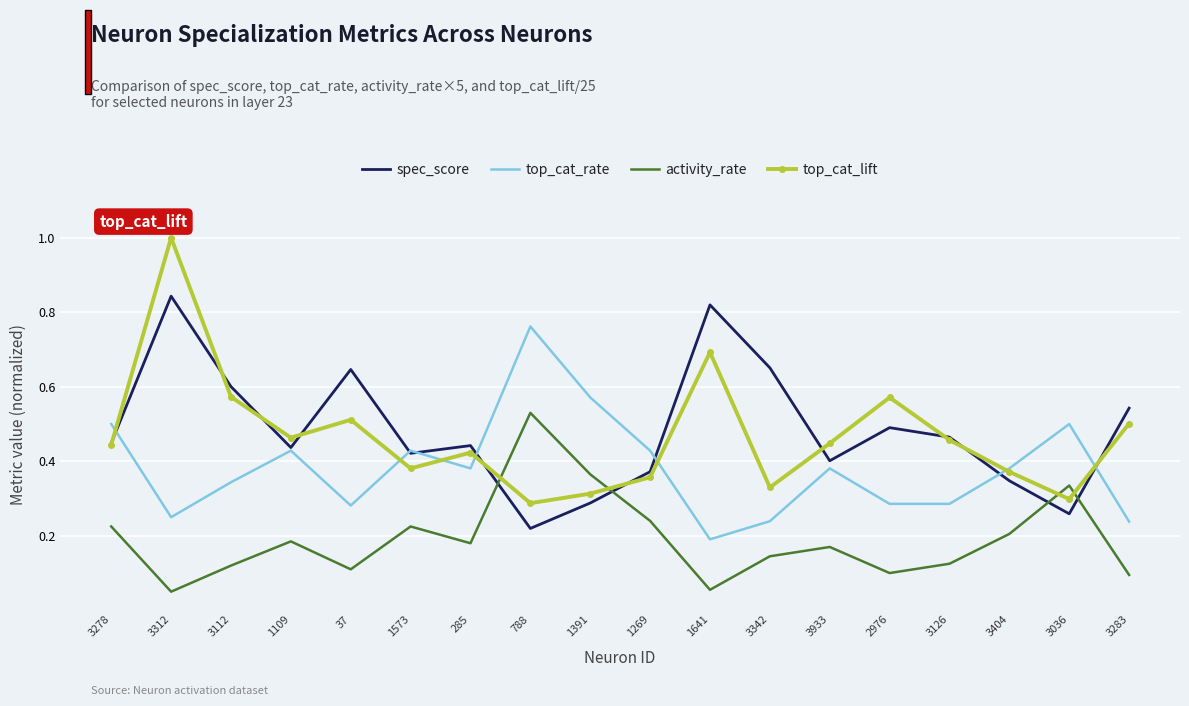

Is the value of activity_rate at 788 greater than the value of spec_score at 3404?

Yes